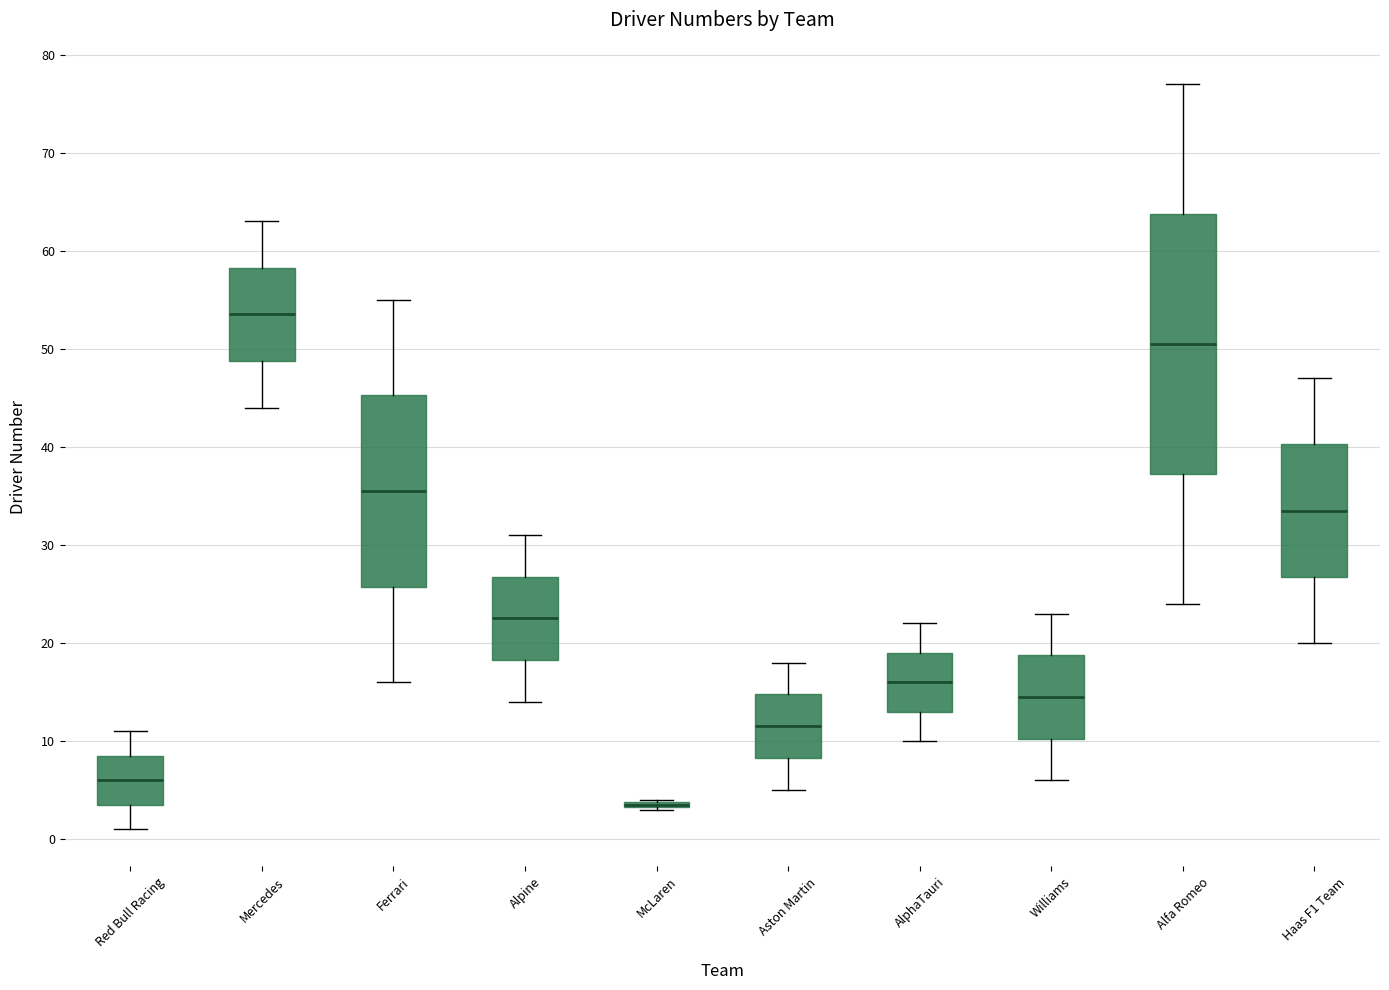

Where does the median line of the box for Alfa Romeo sit on the y-axis? The values are not printed on the chart, so give them approximately, as read against the axis.

51